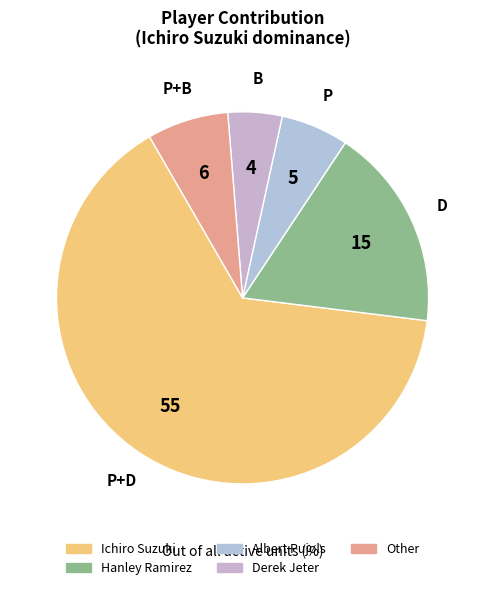

How many segments does this pie chart have?

5